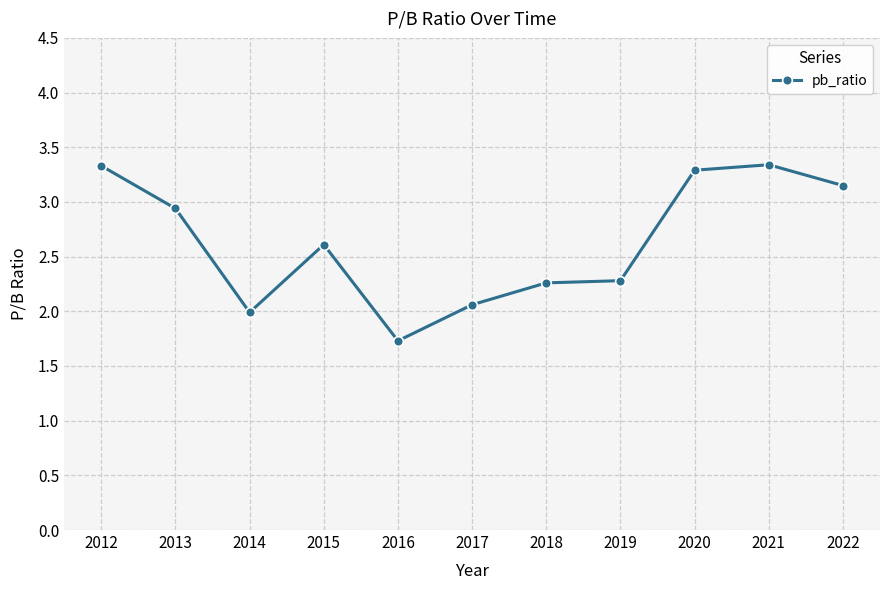

What value does the data have at 2018?

2.3